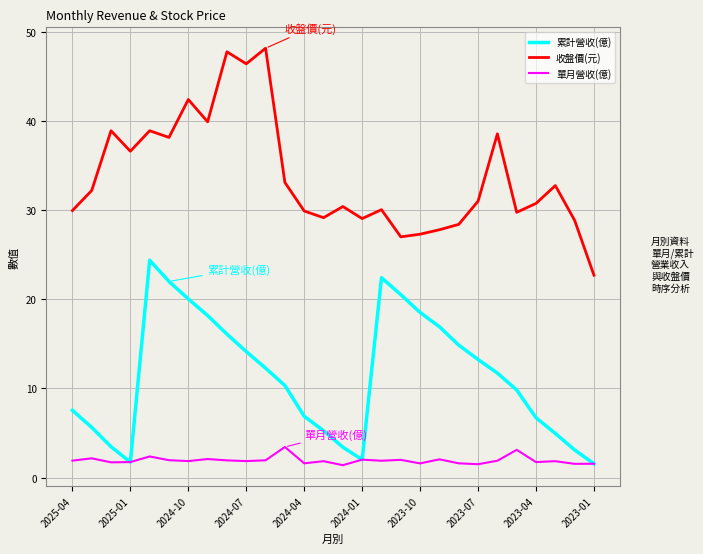

What is the difference between the maximum and second lowest values in the 累計營收(億) series?

22.6